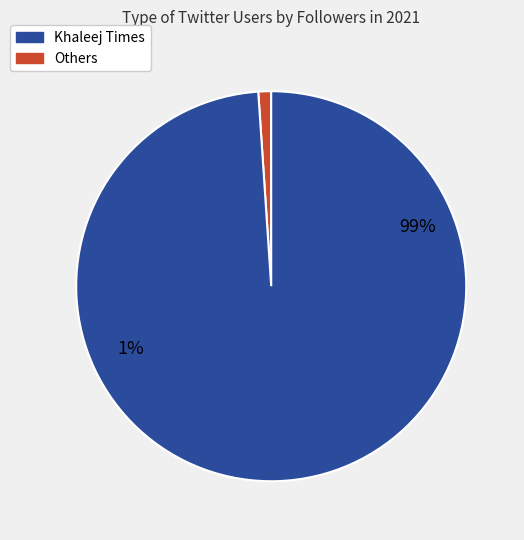

True or false: Gastro Enterology accounts for 0% of the total.

True